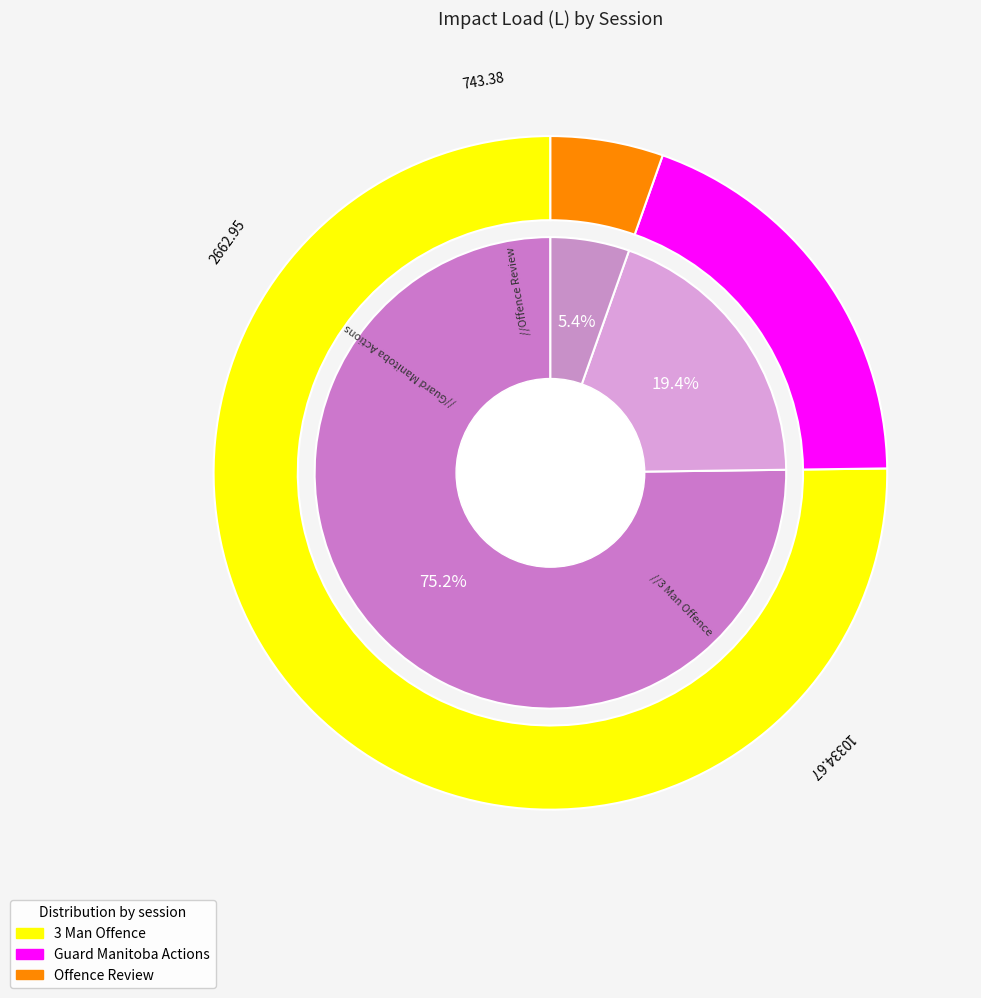

Is the sum of 3 Man Offence and Offence Review greater than half?

Yes